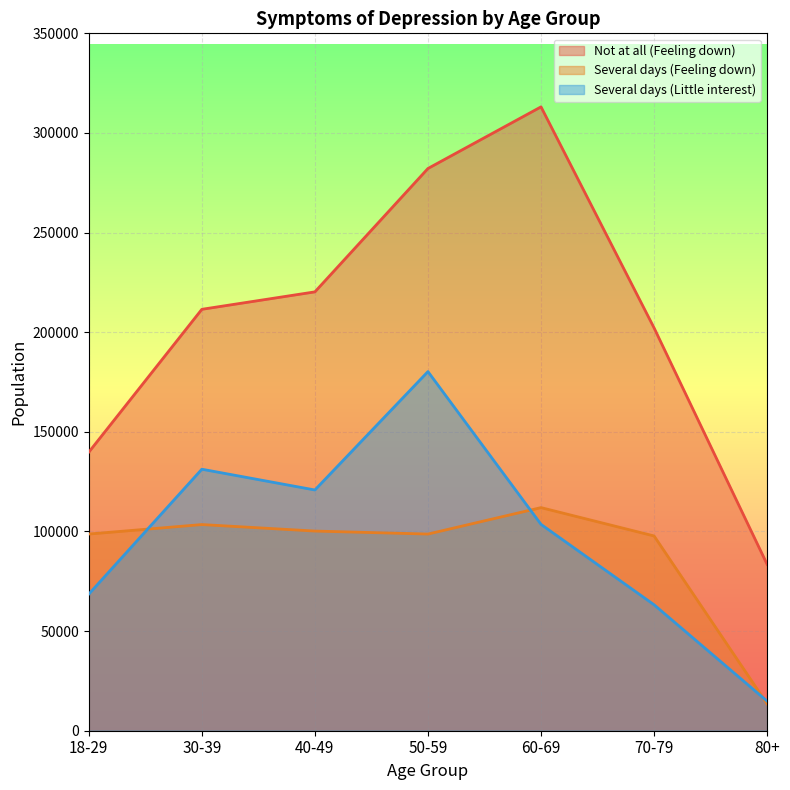

At 70-79, list the series in order from smallest to largest.

Several days (Little interest), Several days (Feeling down), Not at all (Feeling down)